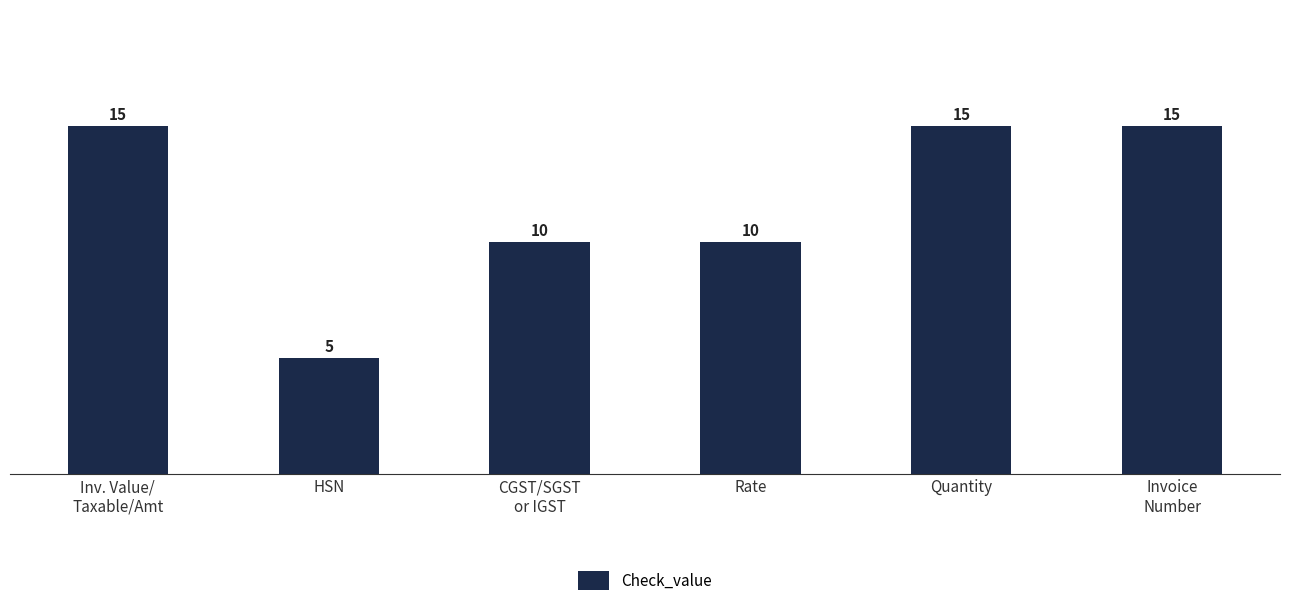

Reading right to left, extract all data points from this chart.

Invoice
Number=15	Quantity=15	Rate=10	CGST/SGST
or IGST=10	HSN=5	Inv. Value/
Taxable/Amt=15